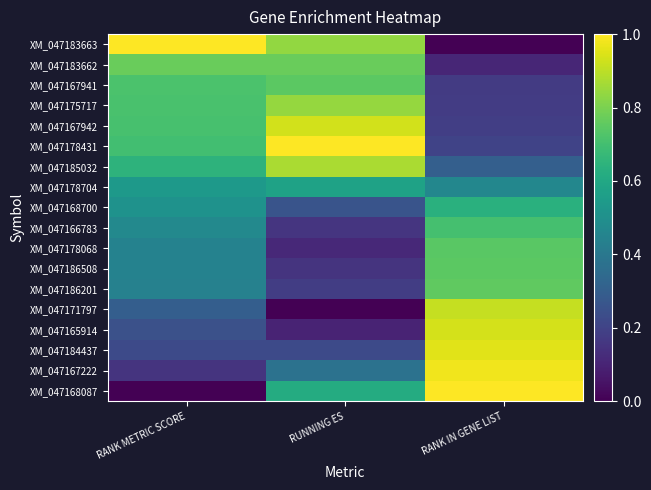

Reading left to right, transcribe all the data shown in this chart.

XM_047183663: RANK METRIC SCORE=1.0	RUNNING ES=0.8	RANK IN GENE LIST=0.0
XM_047183662: RANK METRIC SCORE=0.8	RUNNING ES=0.8	RANK IN GENE LIST=0.1
XM_047167941: RANK METRIC SCORE=0.7	RUNNING ES=0.7	RANK IN GENE LIST=0.2
XM_047175717: RANK METRIC SCORE=0.7	RUNNING ES=0.8	RANK IN GENE LIST=0.2
XM_047167942: RANK METRIC SCORE=0.7	RUNNING ES=0.9	RANK IN GENE LIST=0.2
XM_047178431: RANK METRIC SCORE=0.7	RUNNING ES=1.0	RANK IN GENE LIST=0.2
XM_047185032: RANK METRIC SCORE=0.6	RUNNING ES=0.9	RANK IN GENE LIST=0.3
XM_047178704: RANK METRIC SCORE=0.5	RUNNING ES=0.6	RANK IN GENE LIST=0.5
XM_047168700: RANK METRIC SCORE=0.5	RUNNING ES=0.3	RANK IN GENE LIST=0.6
XM_047166783: RANK METRIC SCORE=0.5	RUNNING ES=0.2	RANK IN GENE LIST=0.7
XM_047178068: RANK METRIC SCORE=0.4	RUNNING ES=0.1	RANK IN GENE LIST=0.7
XM_047186508: RANK METRIC SCORE=0.4	RUNNING ES=0.2	RANK IN GENE LIST=0.7
XM_047186201: RANK METRIC SCORE=0.4	RUNNING ES=0.2	RANK IN GENE LIST=0.8
XM_047171797: RANK METRIC SCORE=0.3	RUNNING ES=0.0	RANK IN GENE LIST=0.9
XM_047165914: RANK METRIC SCORE=0.2	RUNNING ES=0.1	RANK IN GENE LIST=0.9
XM_047184437: RANK METRIC SCORE=0.2	RUNNING ES=0.2	RANK IN GENE LIST=1.0
XM_047167222: RANK METRIC SCORE=0.1	RUNNING ES=0.4	RANK IN GENE LIST=1.0
XM_047168087: RANK METRIC SCORE=0.0	RUNNING ES=0.6	RANK IN GENE LIST=1.0